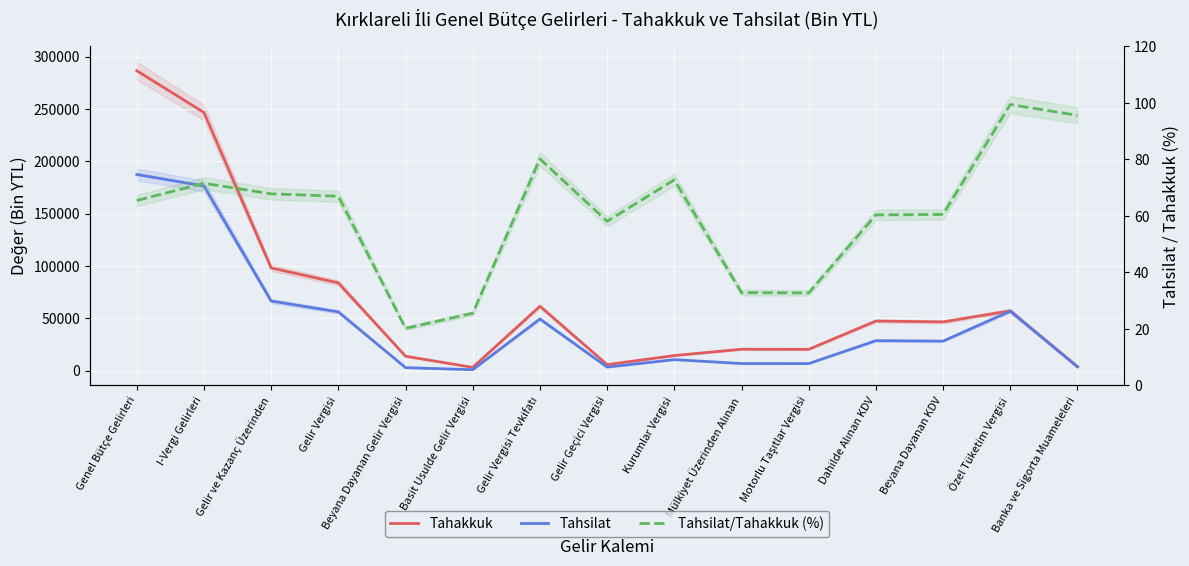

Which has a higher value, Gelir ve Kazanç Üzerinden or Dahilde Alınan KDV?

Gelir ve Kazanç Üzerinden